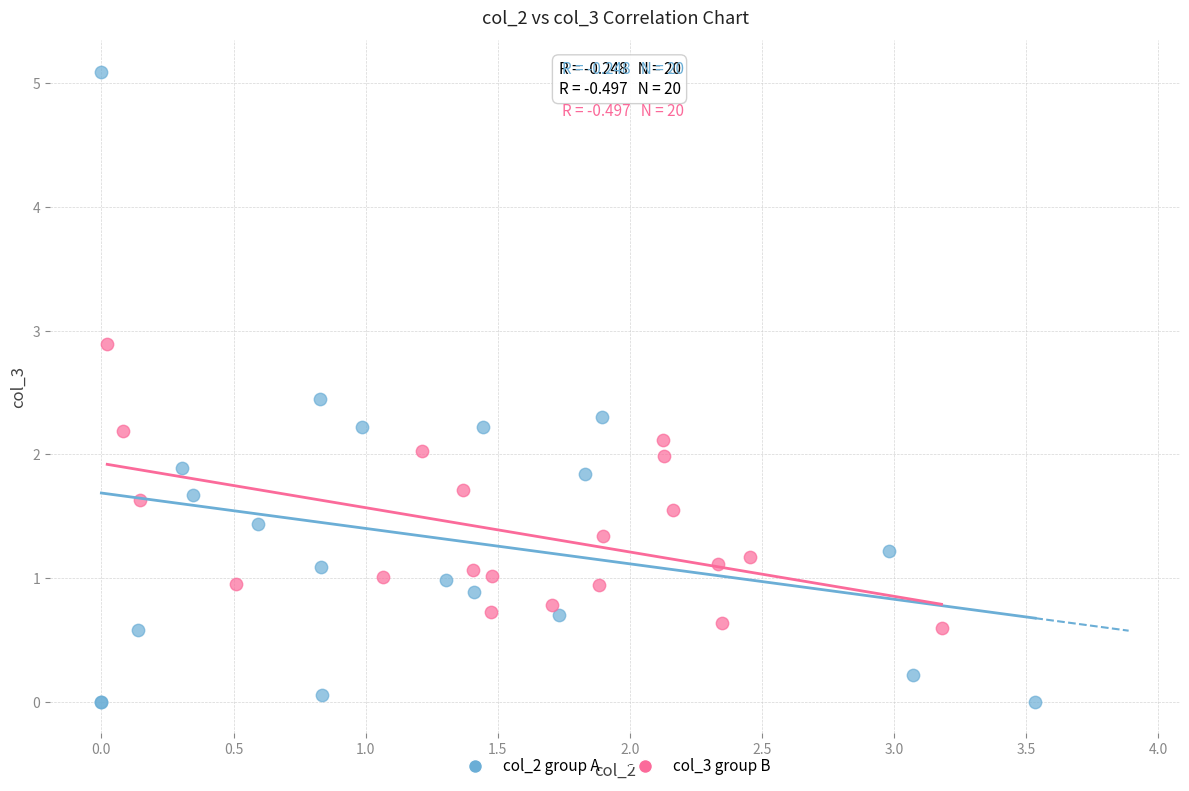

Which series has the largest Y range (max minus min)?

col_2 group A